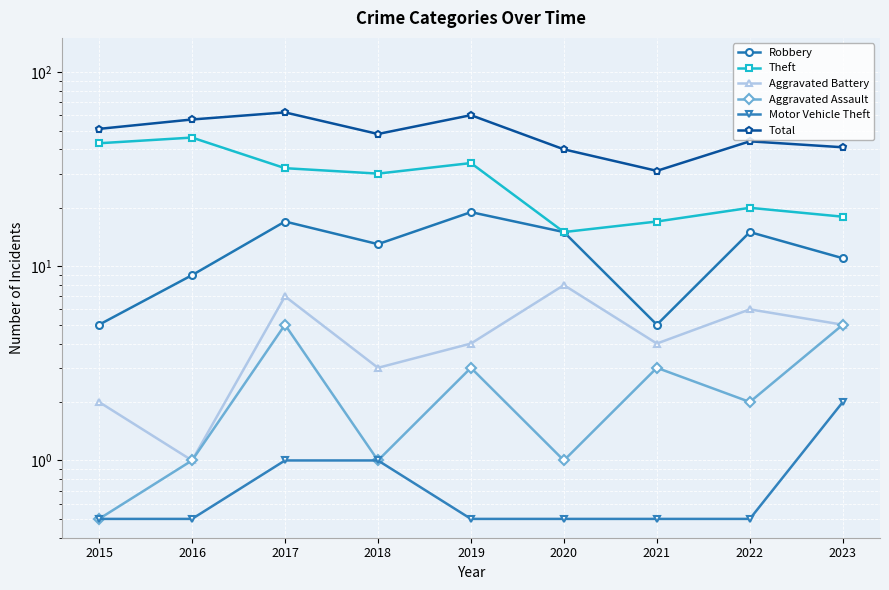

What is the difference between the Aggravated Battery values at 2020 and 2016?

7.0